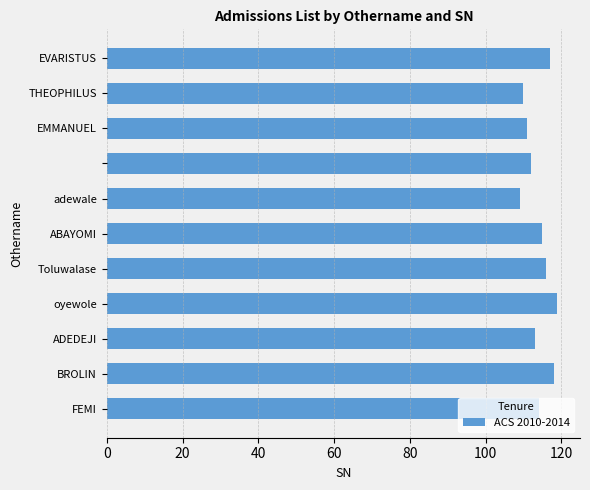

What is the maximum value shown in the chart?

119